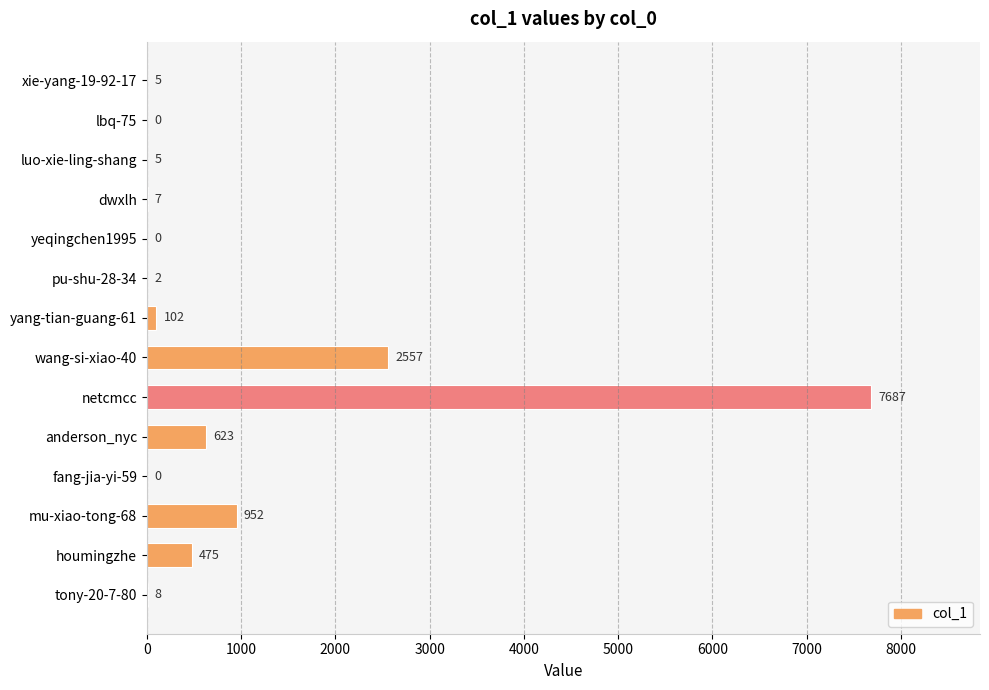

Between houmingzhe and luo-xie-ling-shang, which is larger?

houmingzhe